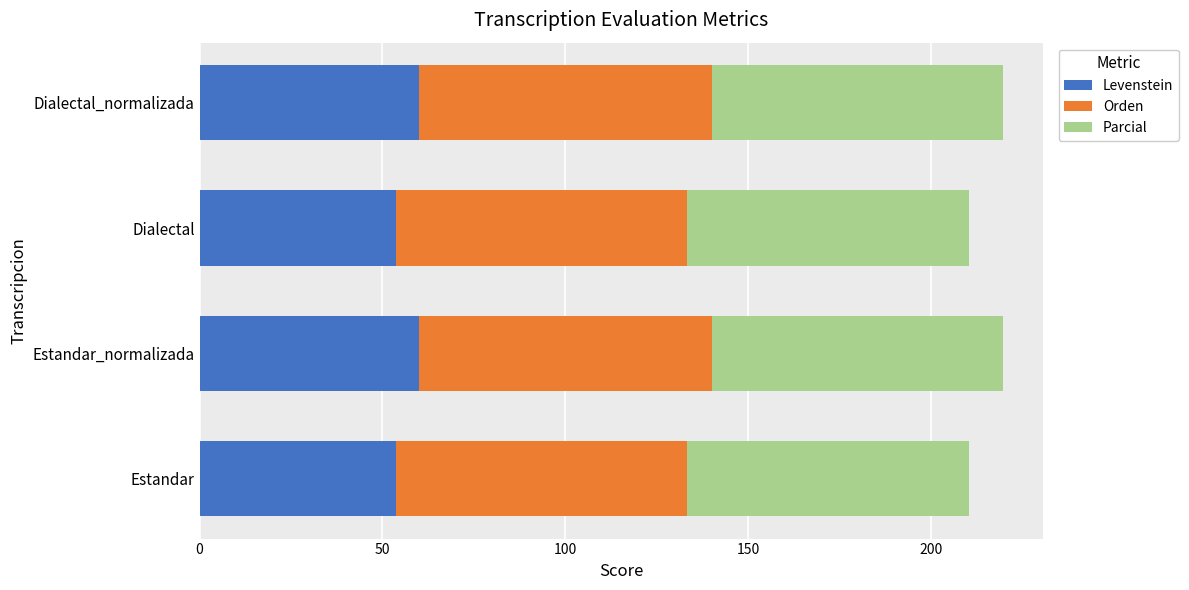

What is the minimum value for Levenstein?

53.8